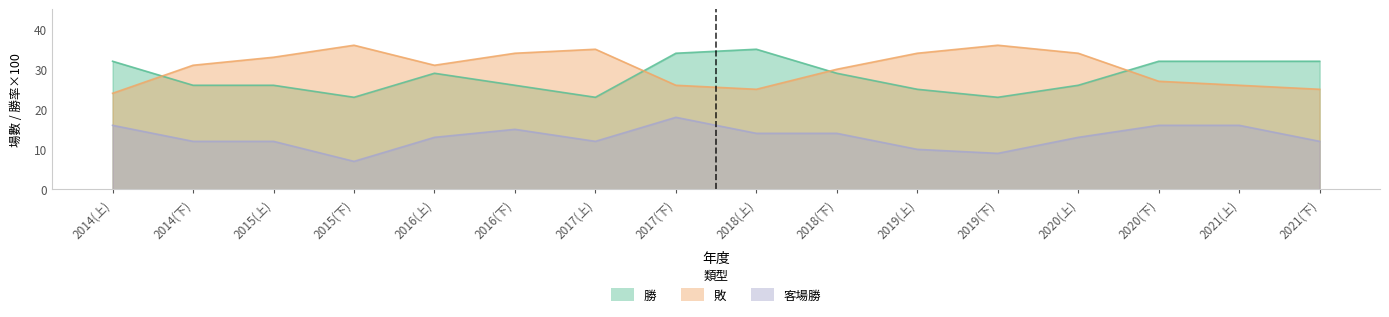

At 2019(下), list the series in order from largest to smallest.

敗, 勝, 客場勝